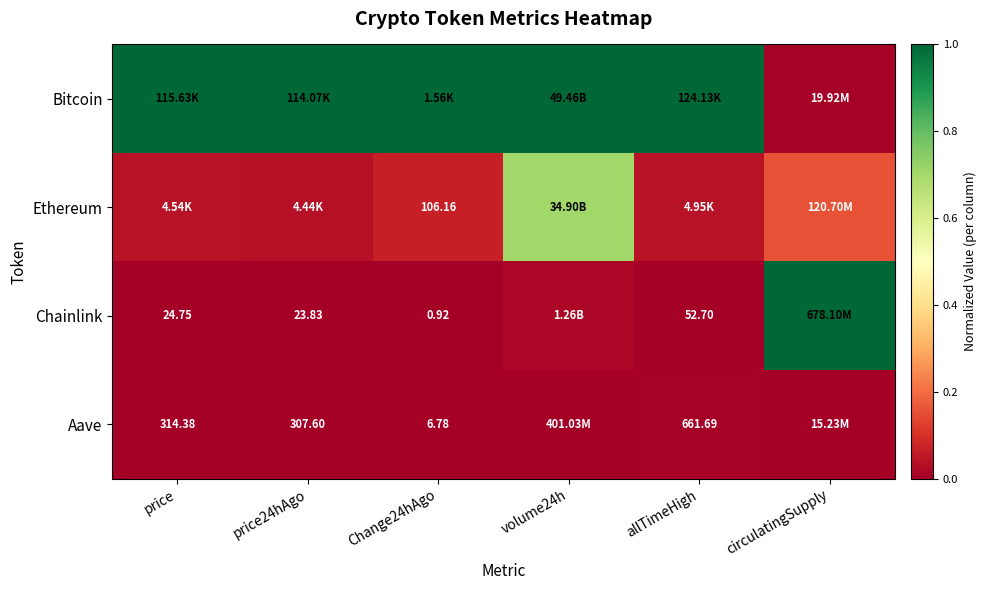

Rank the categories by Aave value from highest to lowest.

allTimeHigh, Change24hAgo, price, price24hAgo, volume24h, circulatingSupply